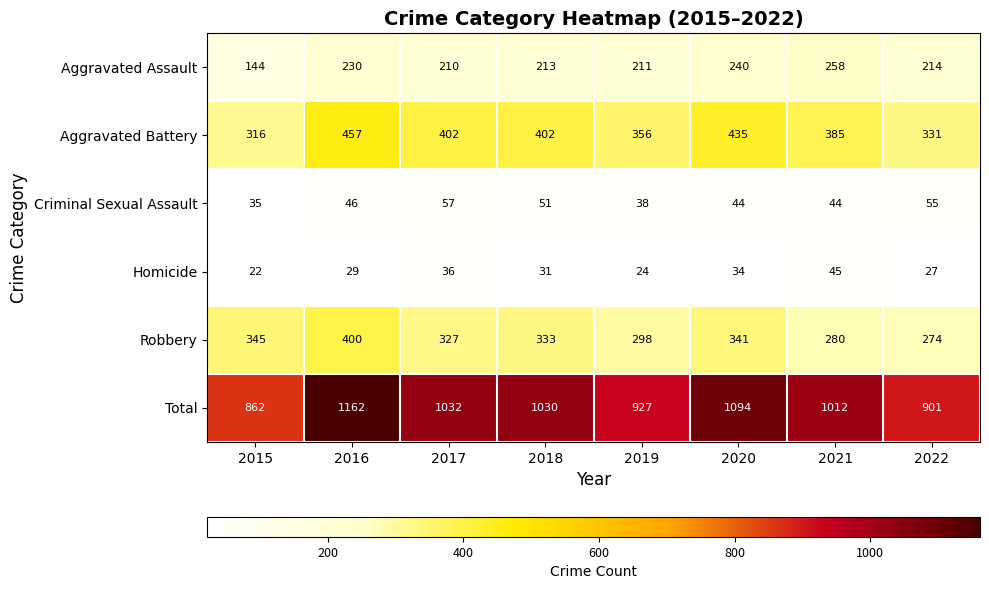

What is the maximum value shown in the chart?

1162